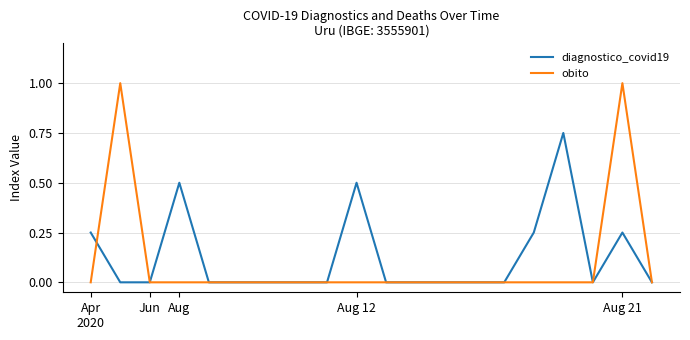

Which series has the widest spread of values?

obito